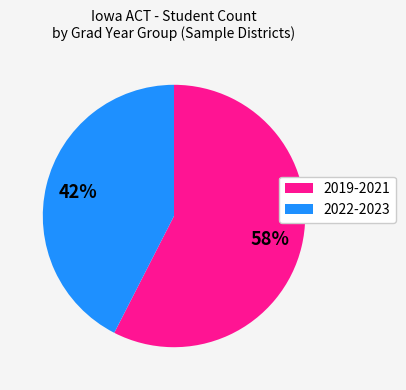

Is there a majority slice in this chart?

Yes